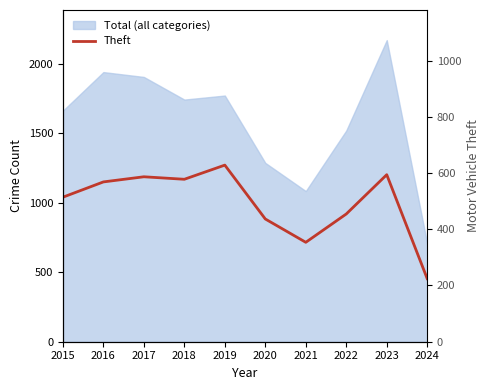

Reading right to left, extract all data points from this chart.

2024=454	2023=1203	2022=920	2021=716	2020=884	2019=1272	2018=1170	2017=1188	2016=1151	2015=1041